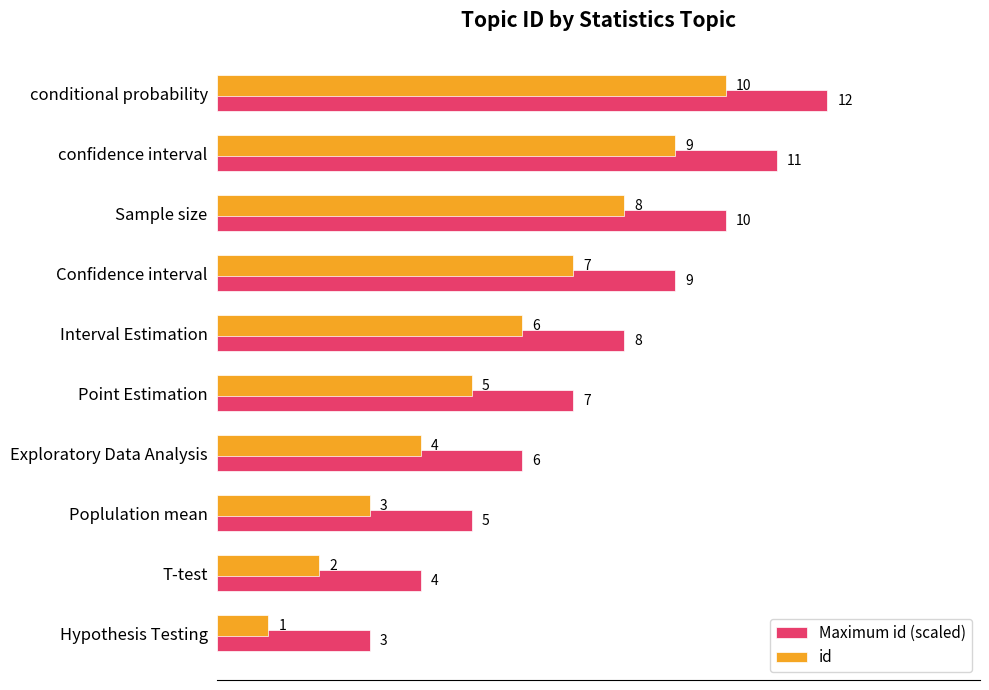

Is the value of id at Exploratory Data Analysis greater than the value of Maximum id (scaled) at Hypothesis Testing?

Yes